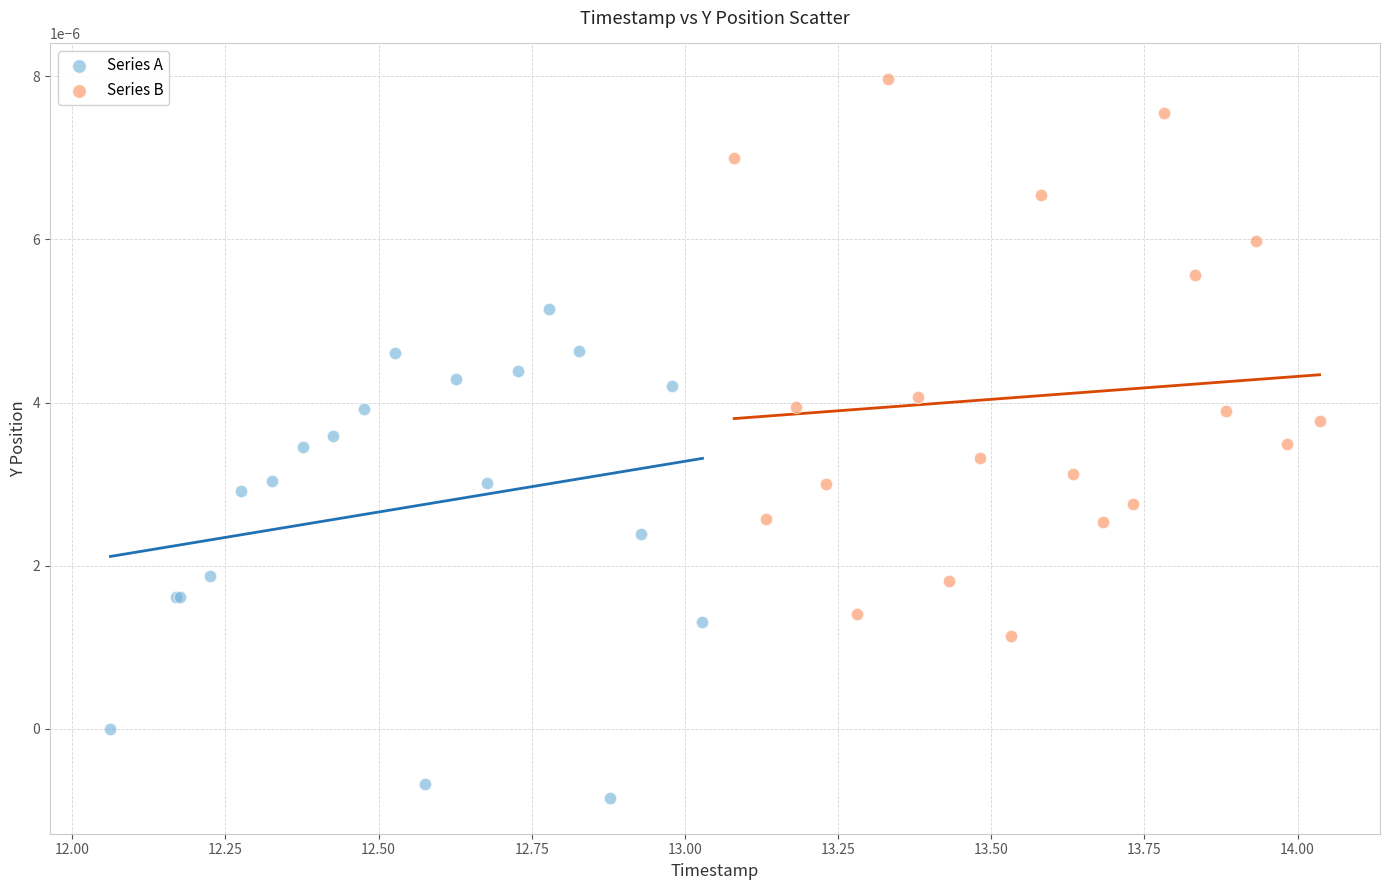

What are all the series names shown in the legend?

Series A, Series B